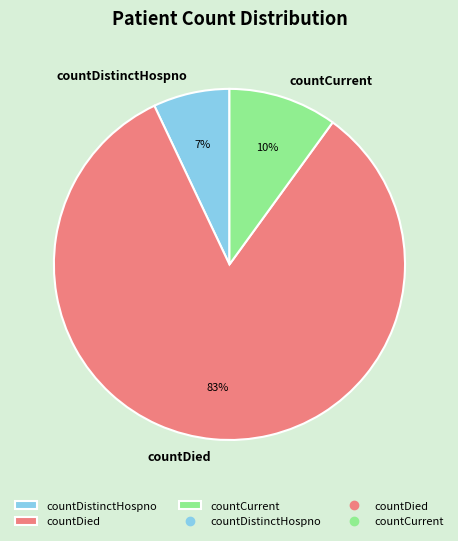

Is countDied the majority of the pie?

Yes